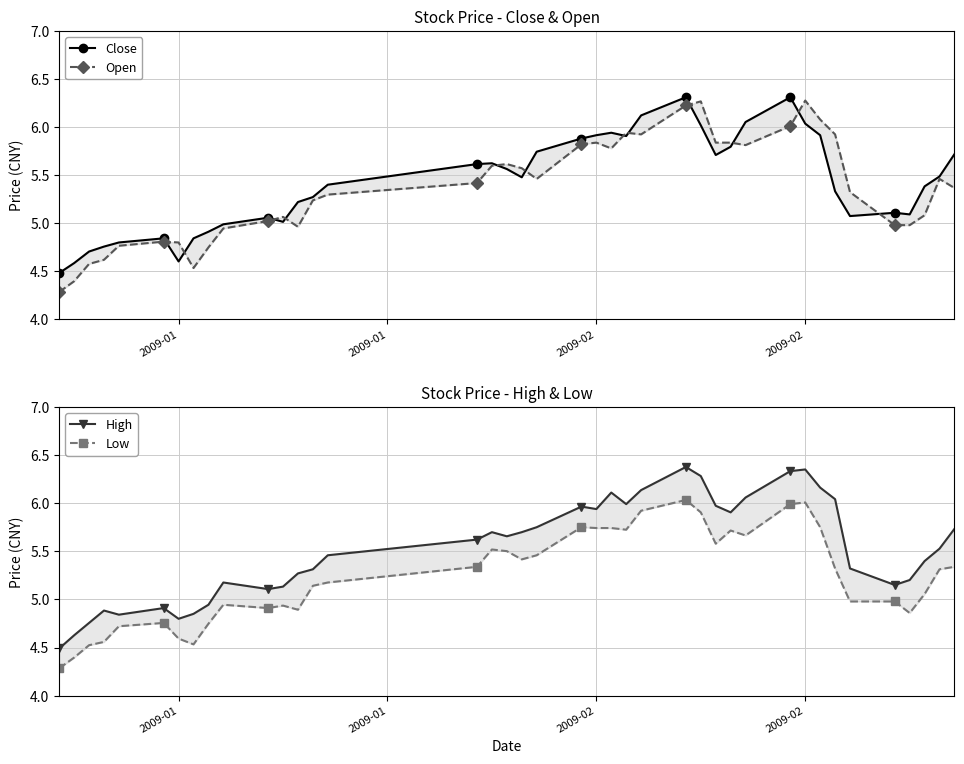

True or false: Low and Close cross at least once.

False